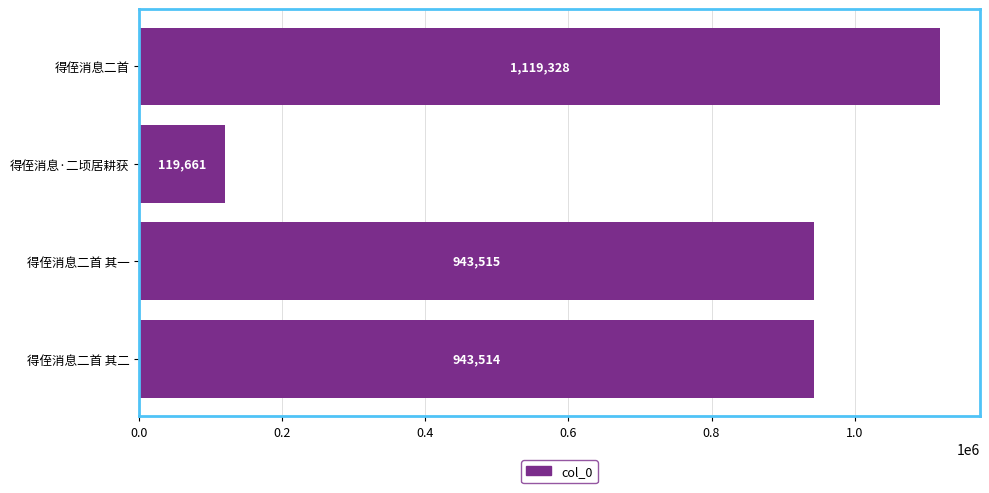

How many data points does each series have?

4